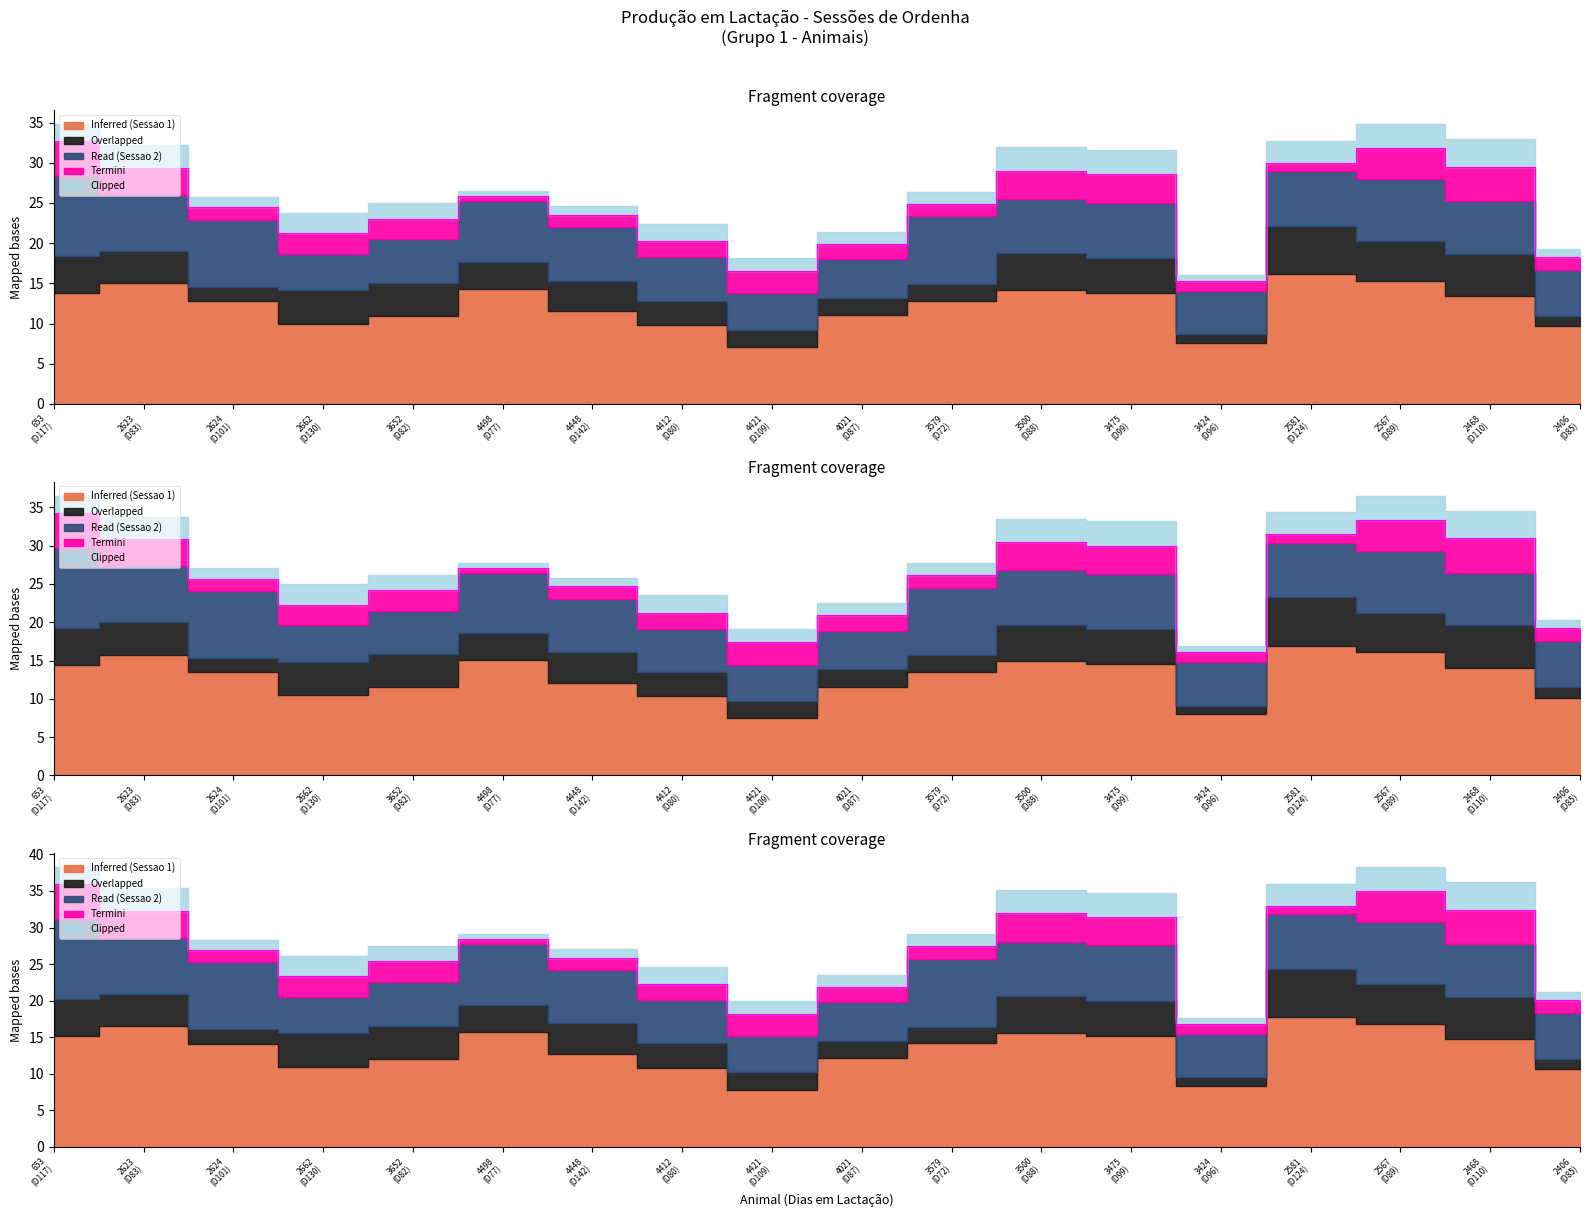

What is the sum of all Clipped values?

35.8